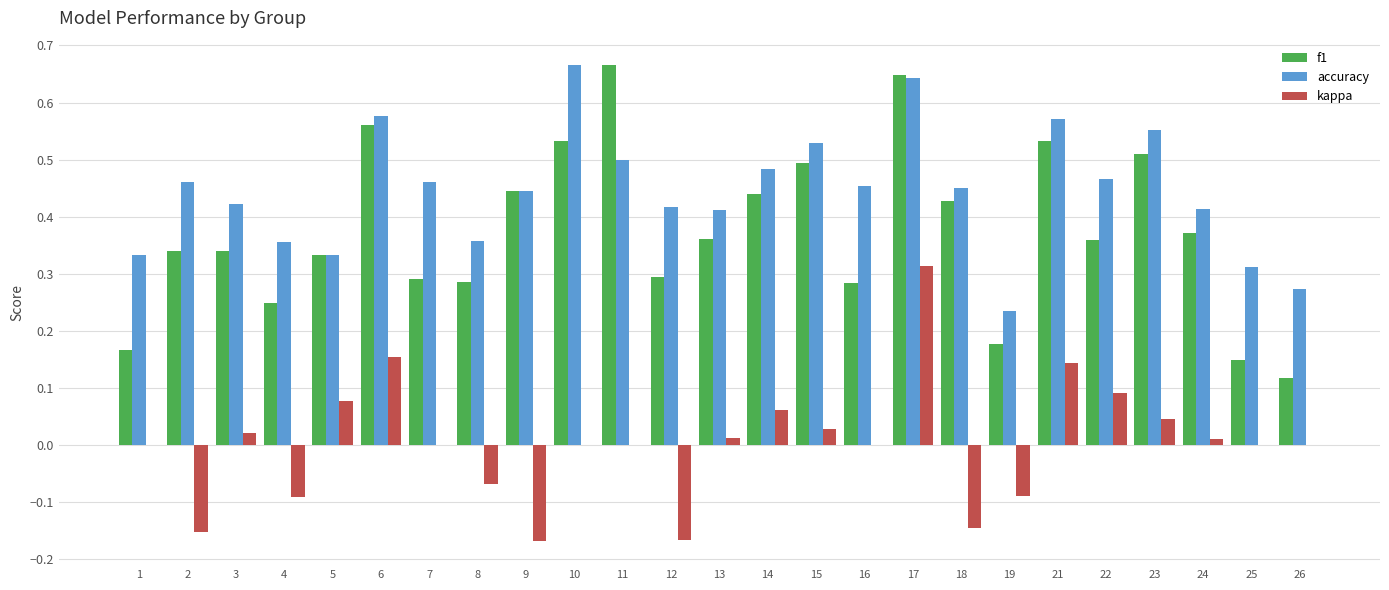

True or false: accuracy has a value of 0.8 at 11.

False